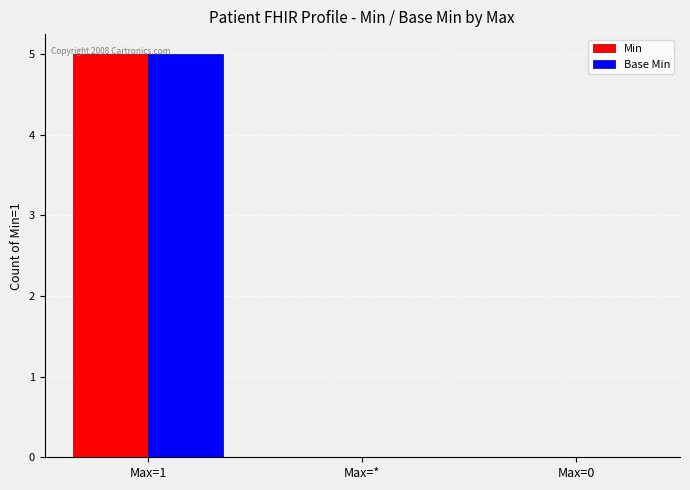

Is it true that Base Min equals -2 at Max=0?

False